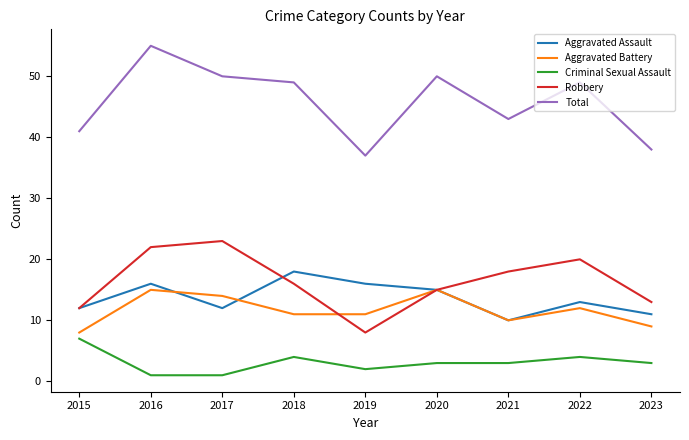

True or false: Total and Aggravated Assault cross at least once.

False